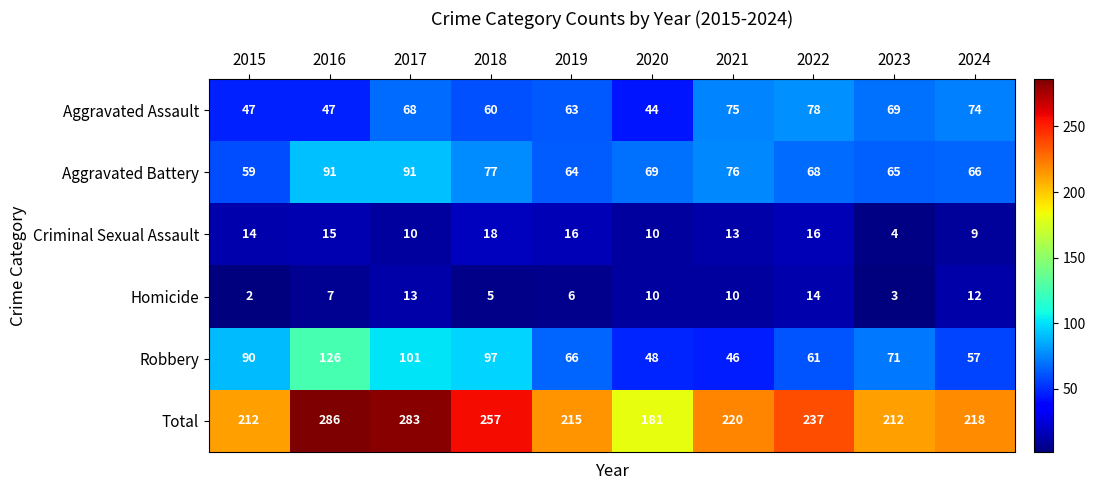

Which series has the largest range (max minus min)?

Total